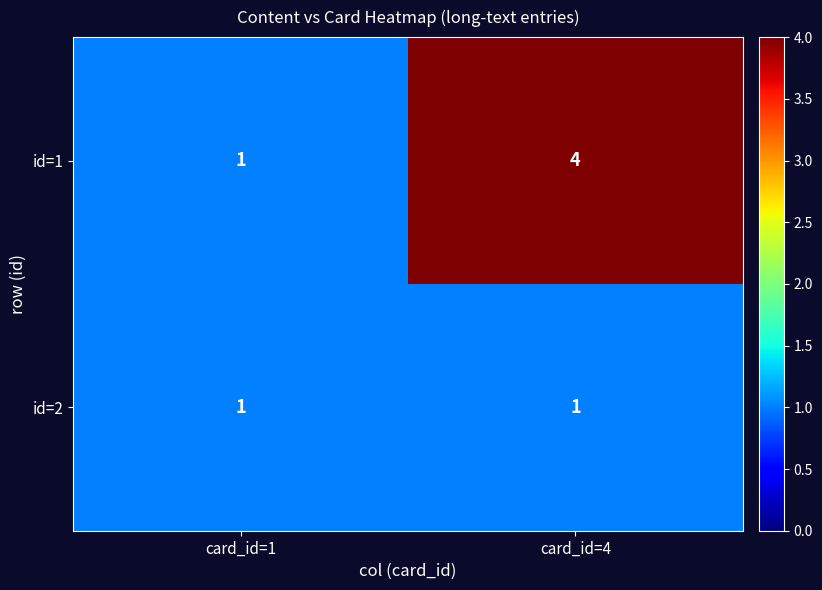

Which series has the largest total across all categories?

id=1